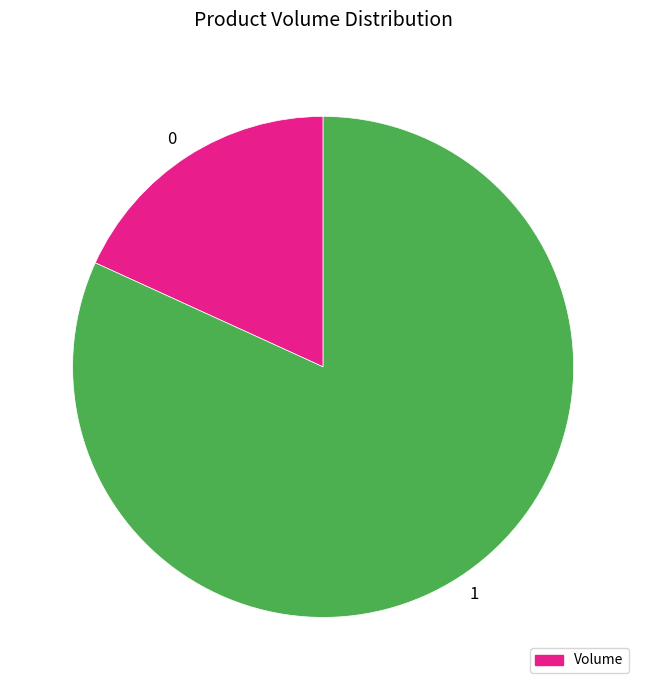

True or false: 1 accounts for 67% of the total.

False